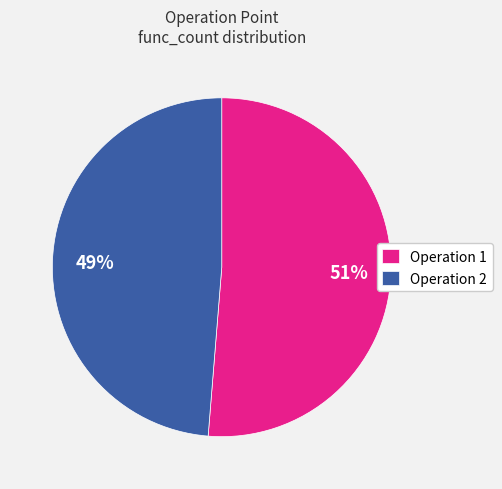

Is there a majority slice in this chart?

Yes